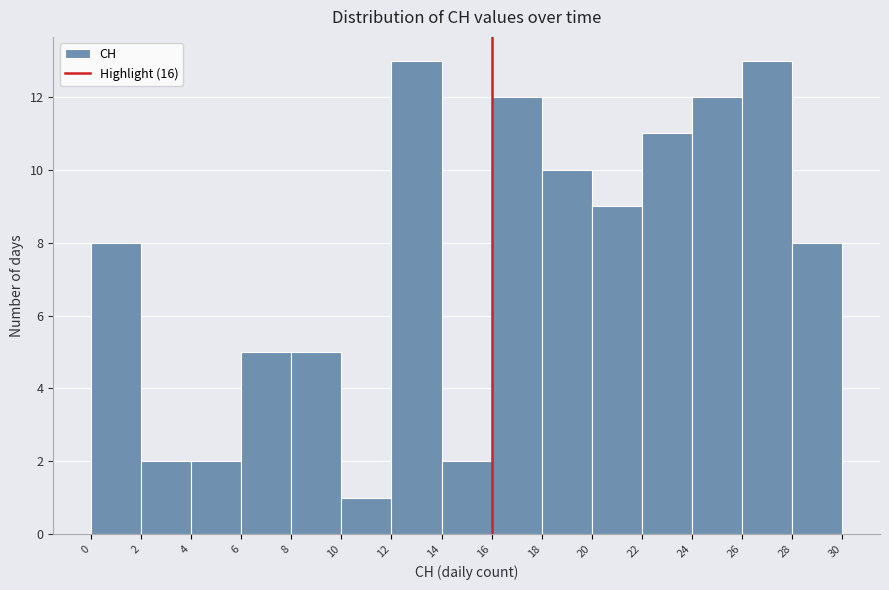

Reading left to right, transcribe this chart: for each bar, give the range it covers on the x-axis and its height. The values are not printed on the chart, so give them approximately, as read against the axis.

0 to 2: 8
2 to 4: 2
4 to 6: 2
6 to 8: 5
8 to 10: 5
10 to 12: 1
12 to 14: 13
14 to 16: 2
16 to 18: 12
18 to 20: 10
20 to 22: 9
22 to 24: 11
24 to 26: 12
26 to 28: 13
28 to 30: 8